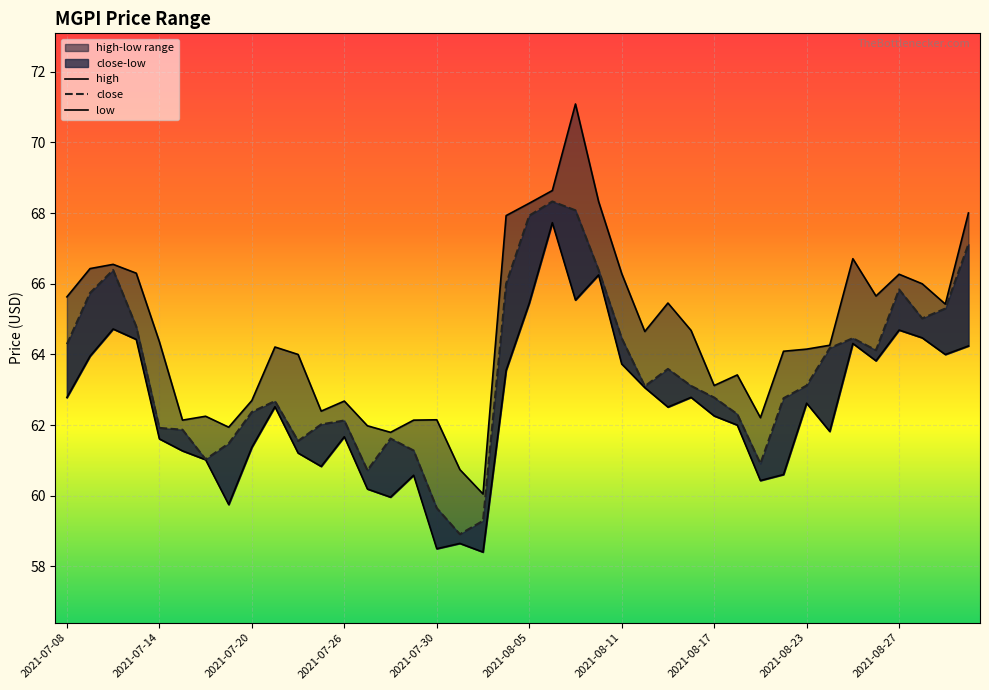

What is the minimum value for low?

58.4